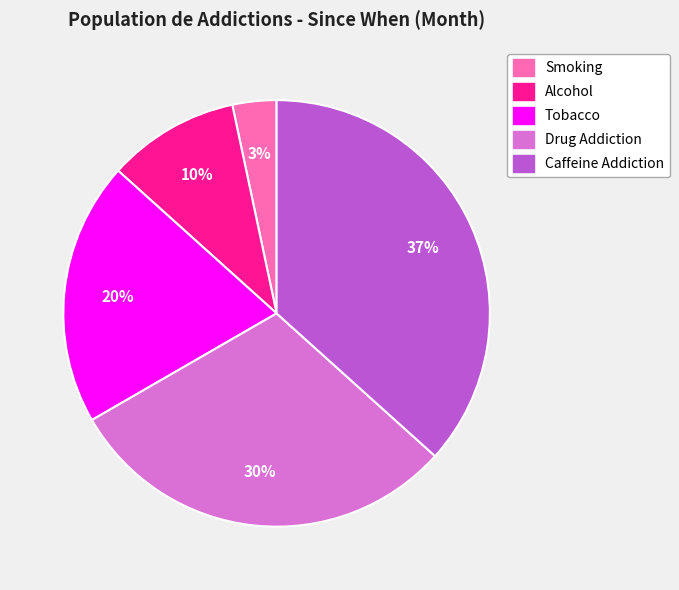

Which category has the biggest portion of the pie?

Caffeine Addiction